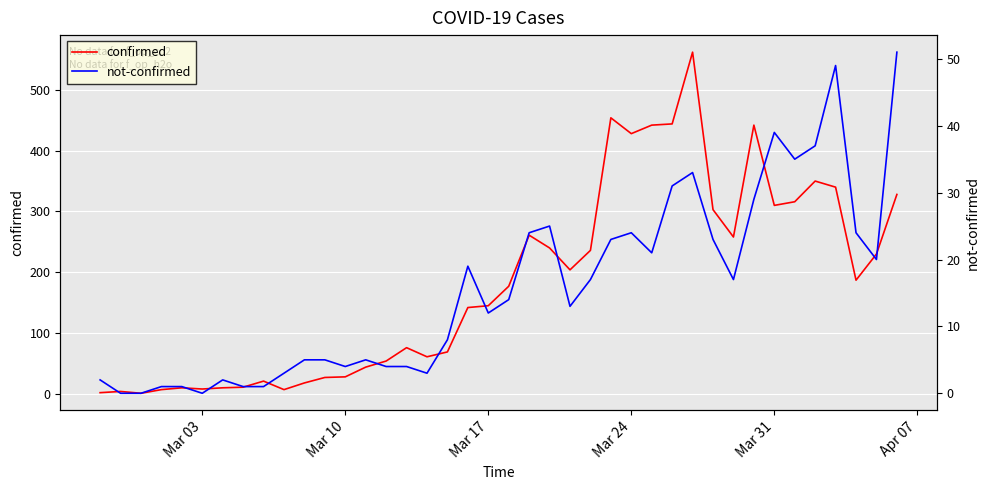

What is the lowest value of the confirmed series?

1